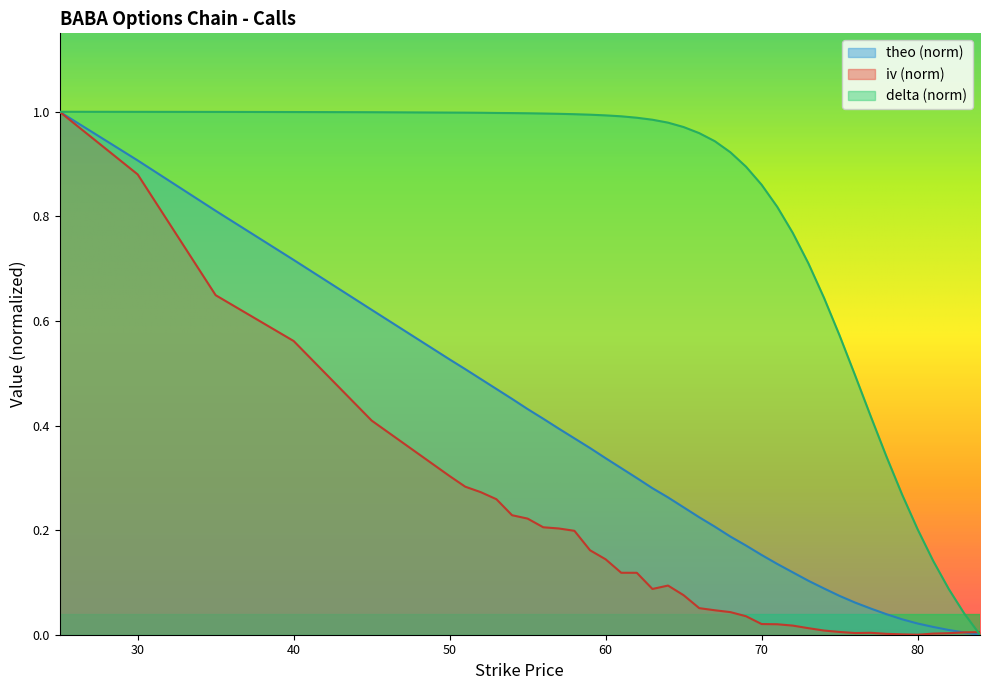

Which has a higher value, 57 or 82?

57